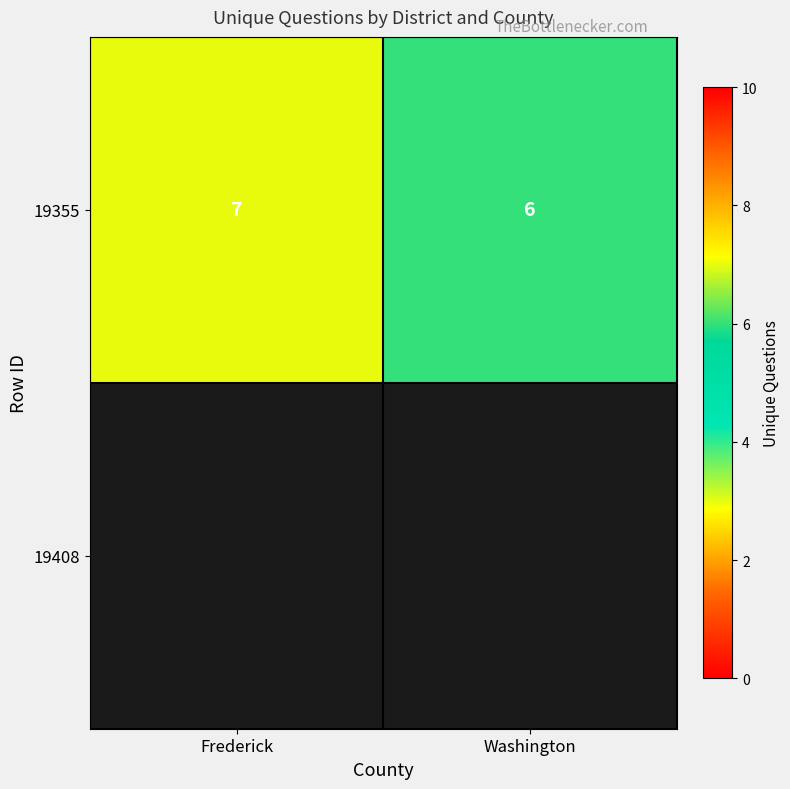

Rank the categories by value from highest to lowest.

Frederick, Washington